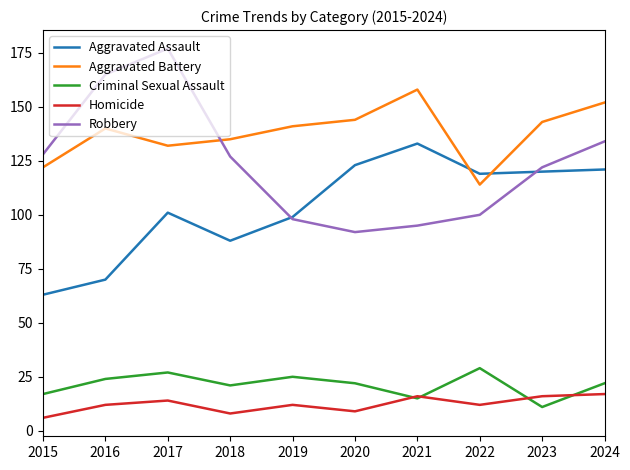

What is the total value across all series at 2023?

412